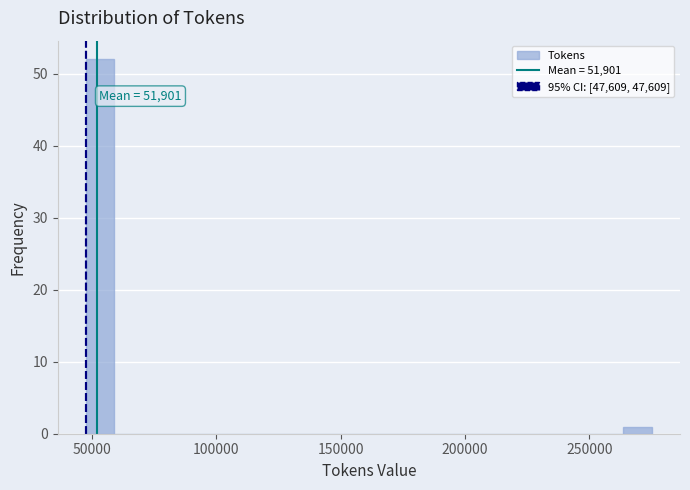

Read against the x-axis, roughly where is the centre of the tallest bar?

55000